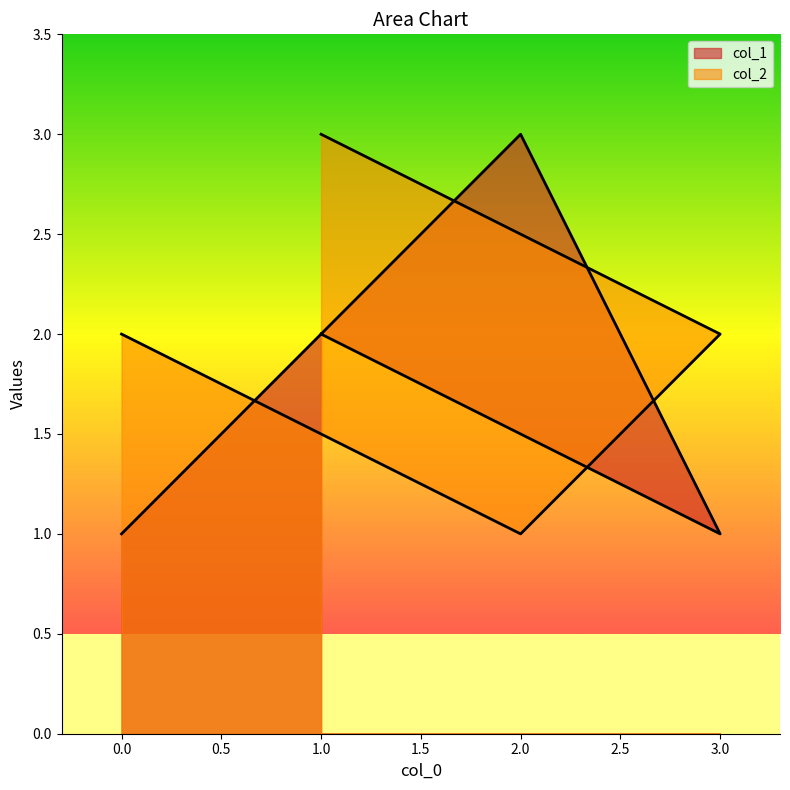

At which category is the sum across all series the highest?

1